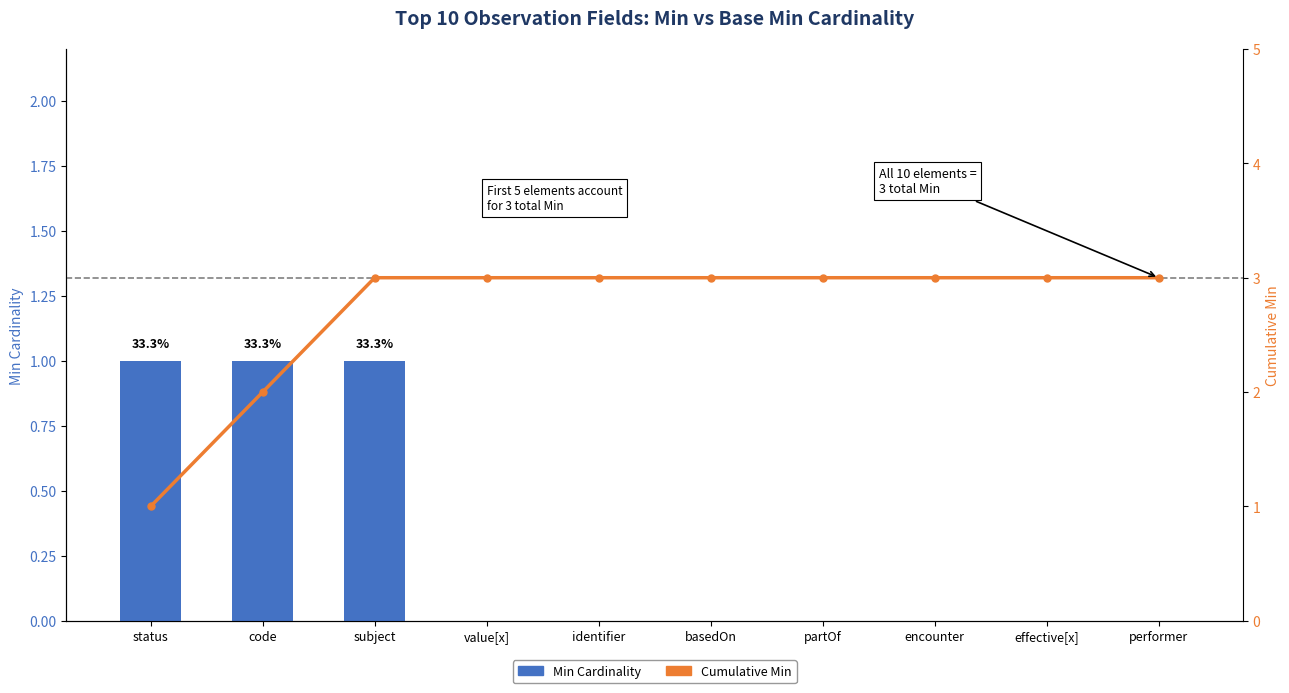

Which has a higher value, basedOn or identifier?

basedOn